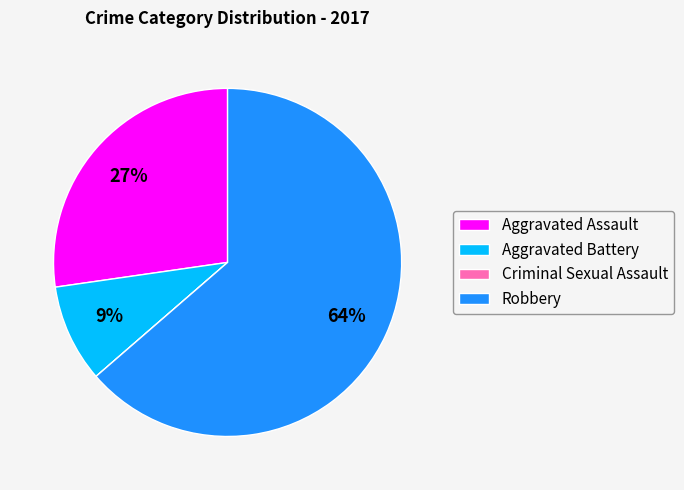

Is it true that Aggravated Battery is 9% of the pie?

True